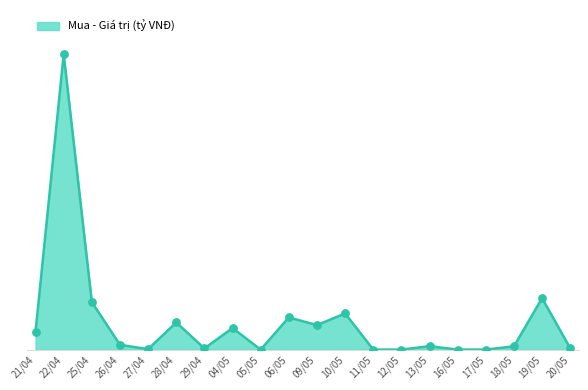

What is the change in value from 28/04 to 06/05?

+12.5